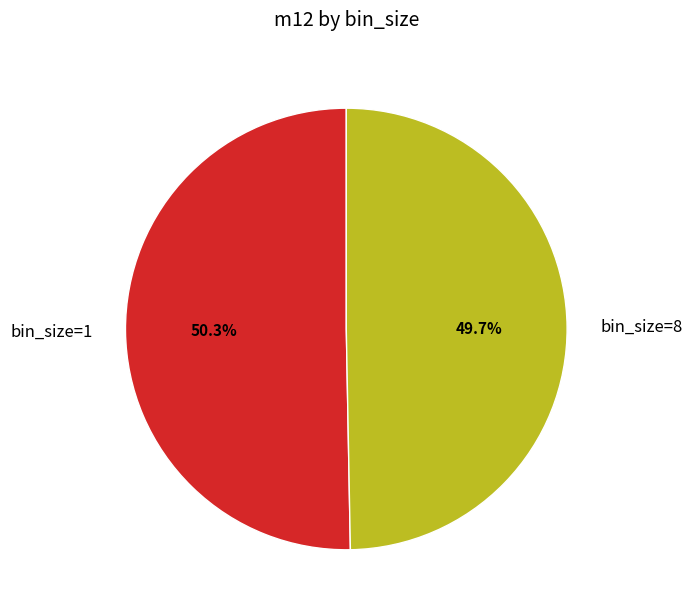

Combined, what portion of the pie is bin_size=1 and bin_size=8?

100.0%